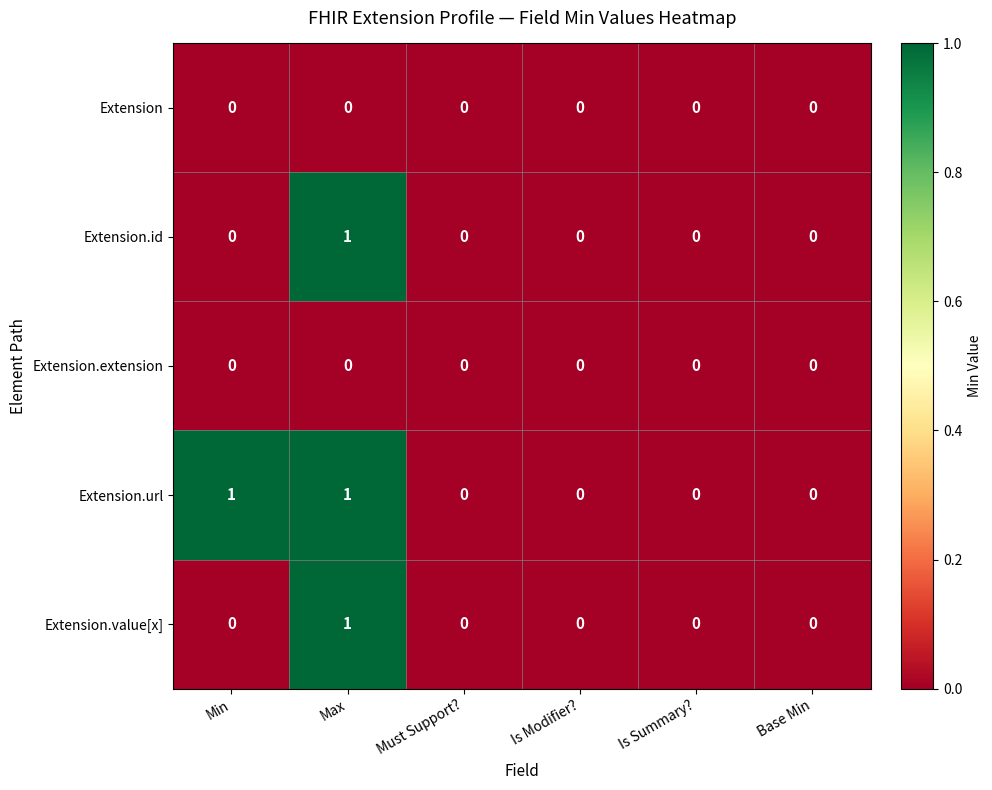

Reading right to left, what are all the values shown in this chart?

Extension: 0	0	0	0	0	0
Extension.id: 0	0	0	0	1	0
Extension.extension: 0	0	0	0	0	0
Extension.url: 0	0	0	0	1	1
Extension.value[x]: 0	0	0	0	1	0